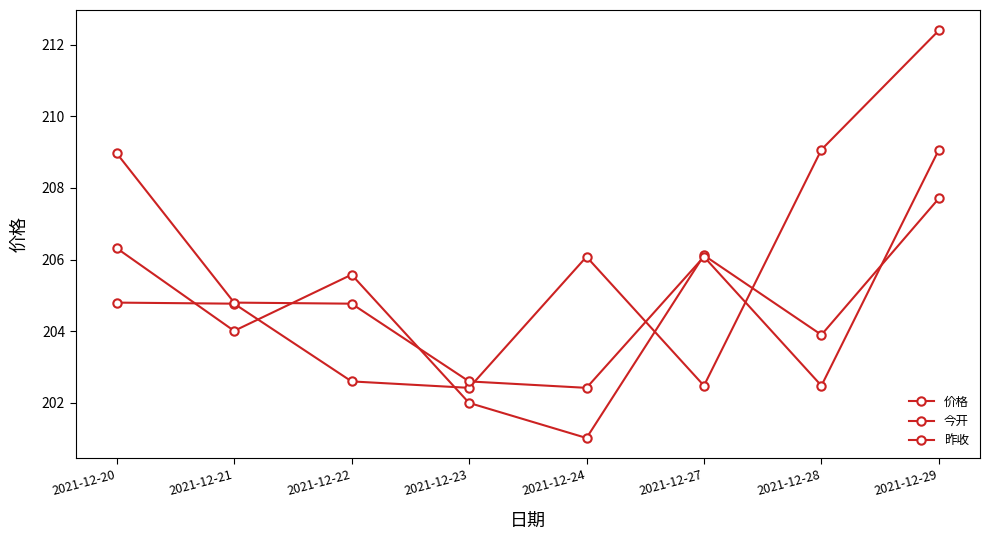

How many series are shown in this chart?

3